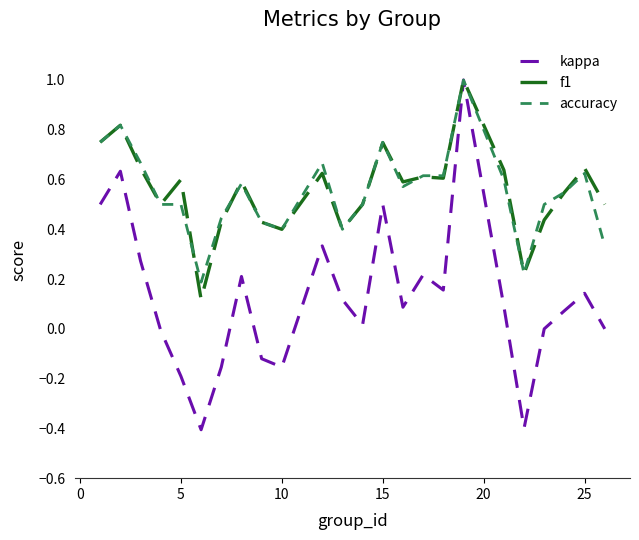

What is the maximum value shown in the chart?

1.0